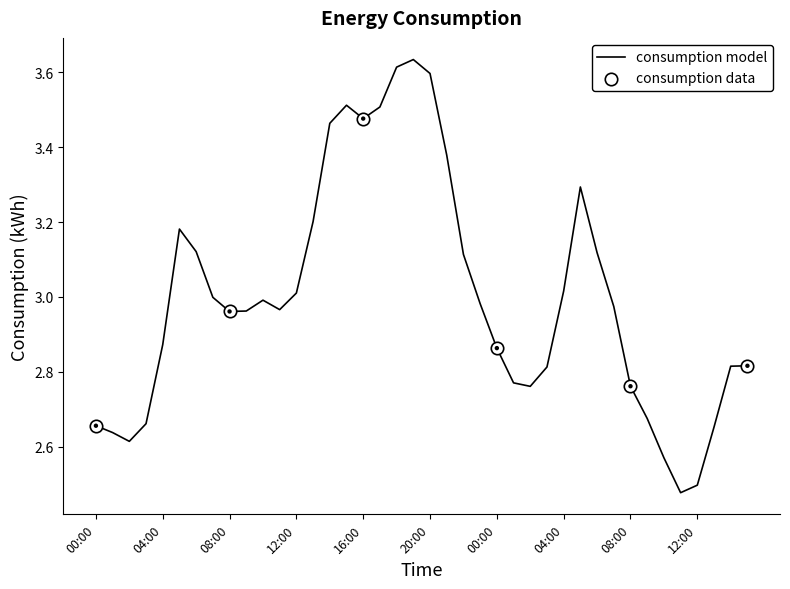

What is the difference between the maximum and minimum values?

1.2